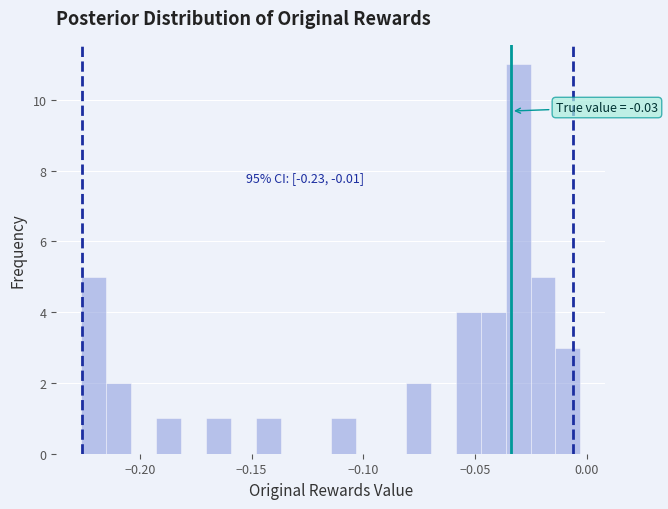

Around what value on the x-axis is the tallest bar? Give the approximate position of its centre, as read against the axis.

-0.030